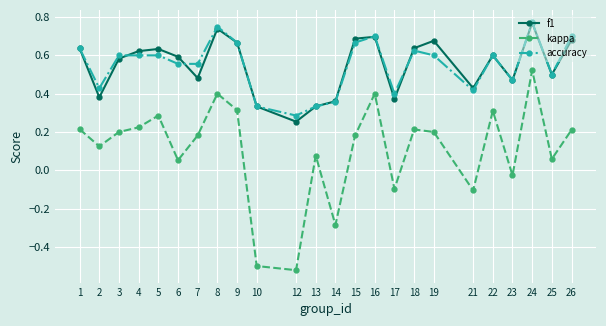

At which category is the sum across all series the highest?

24